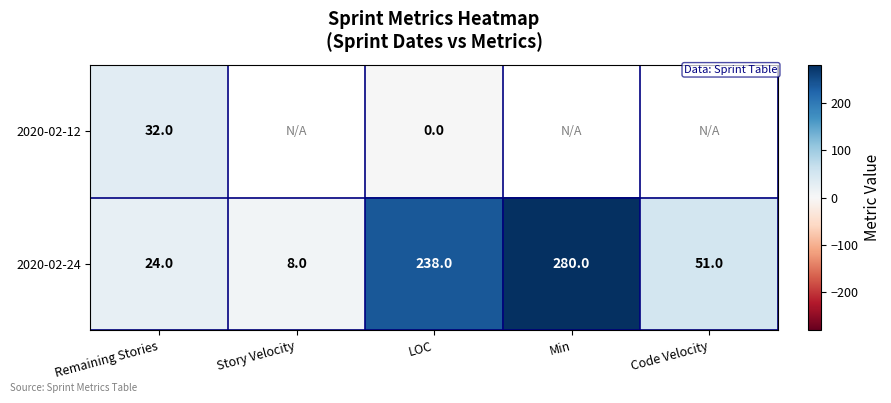

What is the greatest value displayed?

280.0